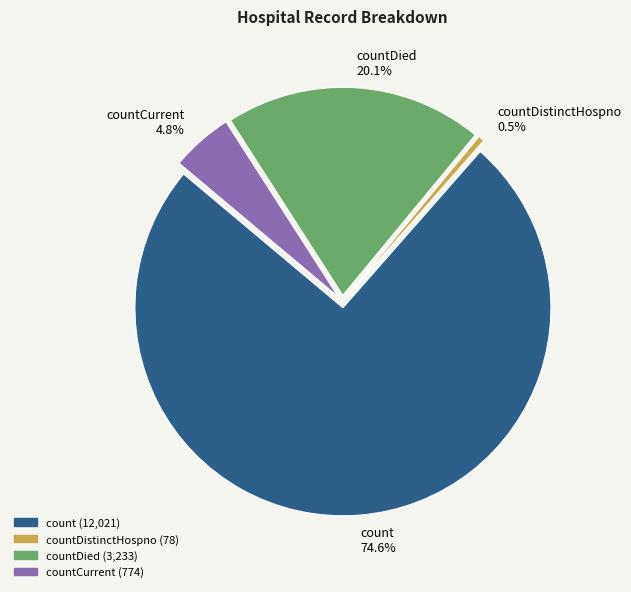

Do countDistinctHospno and countCurrent together represent more than half of the pie?

No